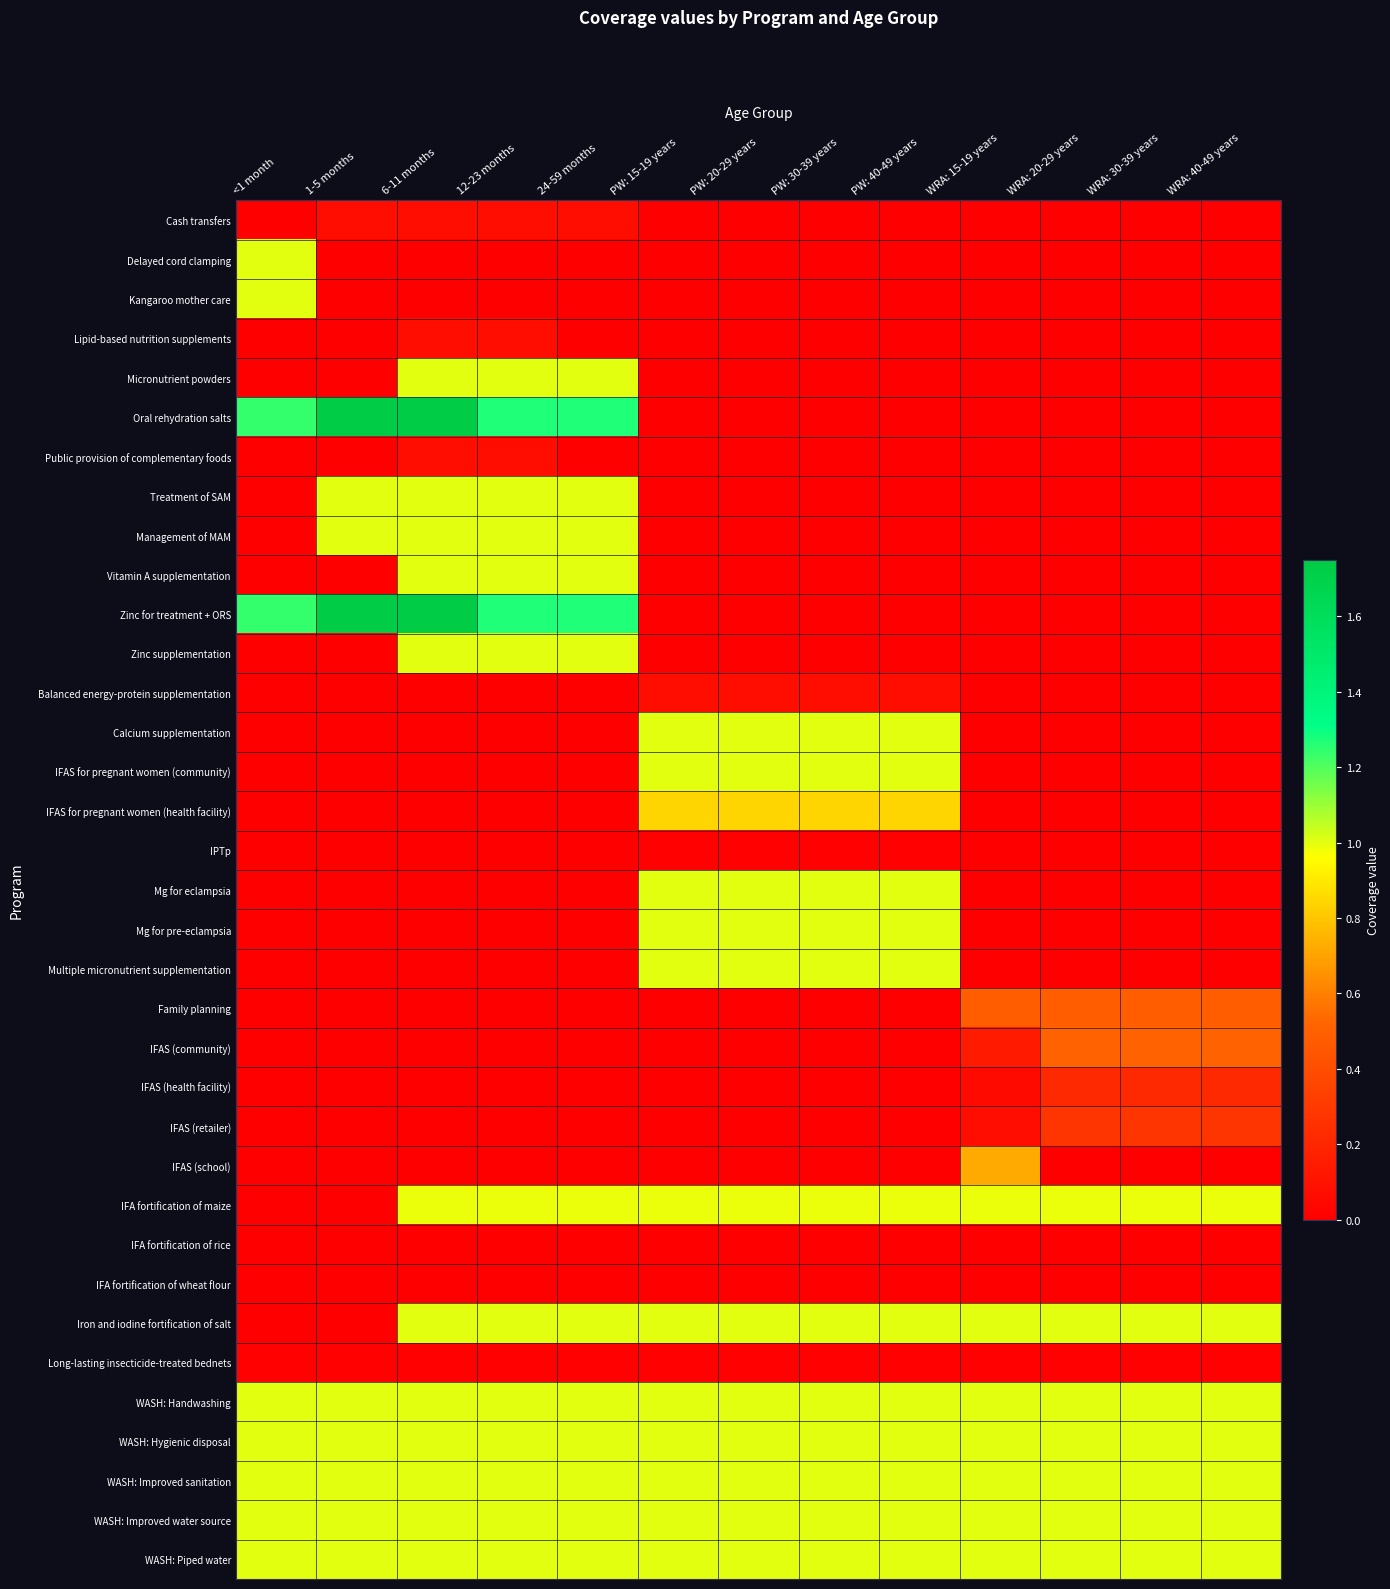

Reading right to left, extract all data points from this chart.

Cash transfers: WRA: 40-49 years=0.0	WRA: 30-39 years=0.0	WRA: 20-29 years=0.0	WRA: 15-19 years=0.0	PW: 40-49 years=0.0	PW: 30-39 years=0.0	PW: 20-29 years=0.0	PW: 15-19 years=0.0	24-59 months=0.1	12-23 months=0.1	6-11 months=0.1	1-5 months=0.1	<1 month=0.0
Delayed cord clamping: WRA: 40-49 years=0.0	WRA: 30-39 years=0.0	WRA: 20-29 years=0.0	WRA: 15-19 years=0.0	PW: 40-49 years=0.0	PW: 30-39 years=0.0	PW: 20-29 years=0.0	PW: 15-19 years=0.0	24-59 months=0.0	12-23 months=0.0	6-11 months=0.0	1-5 months=0.0	<1 month=1.0
Kangaroo mother care: WRA: 40-49 years=0.0	WRA: 30-39 years=0.0	WRA: 20-29 years=0.0	WRA: 15-19 years=0.0	PW: 40-49 years=0.0	PW: 30-39 years=0.0	PW: 20-29 years=0.0	PW: 15-19 years=0.0	24-59 months=0.0	12-23 months=0.0	6-11 months=0.0	1-5 months=0.0	<1 month=1.0
Lipid-based nutrition supplements: WRA: 40-49 years=0.0	WRA: 30-39 years=0.0	WRA: 20-29 years=0.0	WRA: 15-19 years=0.0	PW: 40-49 years=0.0	PW: 30-39 years=0.0	PW: 20-29 years=0.0	PW: 15-19 years=0.0	24-59 months=0.0	12-23 months=0.1	6-11 months=0.1	1-5 months=0.0	<1 month=0.0
Micronutrient powders: WRA: 40-49 years=0.0	WRA: 30-39 years=0.0	WRA: 20-29 years=0.0	WRA: 15-19 years=0.0	PW: 40-49 years=0.0	PW: 30-39 years=0.0	PW: 20-29 years=0.0	PW: 15-19 years=0.0	24-59 months=1.0	12-23 months=1.0	6-11 months=1.0	1-5 months=0.0	<1 month=0.0
Oral rehydration salts: WRA: 40-49 years=0.0	WRA: 30-39 years=0.0	WRA: 20-29 years=0.0	WRA: 15-19 years=0.0	PW: 40-49 years=0.0	PW: 30-39 years=0.0	PW: 20-29 years=0.0	PW: 15-19 years=0.0	24-59 months=1.3	12-23 months=1.3	6-11 months=1.7	1-5 months=1.7	<1 month=1.2
Public provision of complementary foods: WRA: 40-49 years=0.0	WRA: 30-39 years=0.0	WRA: 20-29 years=0.0	WRA: 15-19 years=0.0	PW: 40-49 years=0.0	PW: 30-39 years=0.0	PW: 20-29 years=0.0	PW: 15-19 years=0.0	24-59 months=0.0	12-23 months=0.1	6-11 months=0.1	1-5 months=0.0	<1 month=0.0
Treatment of SAM: WRA: 40-49 years=0.0	WRA: 30-39 years=0.0	WRA: 20-29 years=0.0	WRA: 15-19 years=0.0	PW: 40-49 years=0.0	PW: 30-39 years=0.0	PW: 20-29 years=0.0	PW: 15-19 years=0.0	24-59 months=1.0	12-23 months=1.0	6-11 months=1.0	1-5 months=1.0	<1 month=0.0
Management of MAM: WRA: 40-49 years=0.0	WRA: 30-39 years=0.0	WRA: 20-29 years=0.0	WRA: 15-19 years=0.0	PW: 40-49 years=0.0	PW: 30-39 years=0.0	PW: 20-29 years=0.0	PW: 15-19 years=0.0	24-59 months=1.0	12-23 months=1.0	6-11 months=1.0	1-5 months=1.0	<1 month=0.0
Vitamin A supplementation: WRA: 40-49 years=0.0	WRA: 30-39 years=0.0	WRA: 20-29 years=0.0	WRA: 15-19 years=0.0	PW: 40-49 years=0.0	PW: 30-39 years=0.0	PW: 20-29 years=0.0	PW: 15-19 years=0.0	24-59 months=1.0	12-23 months=1.0	6-11 months=1.0	1-5 months=0.0	<1 month=0.0
Zinc for treatment + ORS: WRA: 40-49 years=0.0	WRA: 30-39 years=0.0	WRA: 20-29 years=0.0	WRA: 15-19 years=0.0	PW: 40-49 years=0.0	PW: 30-39 years=0.0	PW: 20-29 years=0.0	PW: 15-19 years=0.0	24-59 months=1.3	12-23 months=1.3	6-11 months=1.7	1-5 months=1.7	<1 month=1.2
Zinc supplementation: WRA: 40-49 years=0.0	WRA: 30-39 years=0.0	WRA: 20-29 years=0.0	WRA: 15-19 years=0.0	PW: 40-49 years=0.0	PW: 30-39 years=0.0	PW: 20-29 years=0.0	PW: 15-19 years=0.0	24-59 months=1.0	12-23 months=1.0	6-11 months=1.0	1-5 months=0.0	<1 month=0.0
Balanced energy-protein supplementation: WRA: 40-49 years=0.0	WRA: 30-39 years=0.0	WRA: 20-29 years=0.0	WRA: 15-19 years=0.0	PW: 40-49 years=0.1	PW: 30-39 years=0.1	PW: 20-29 years=0.1	PW: 15-19 years=0.1	24-59 months=0.0	12-23 months=0.0	6-11 months=0.0	1-5 months=0.0	<1 month=0.0
Calcium supplementation: WRA: 40-49 years=0.0	WRA: 30-39 years=0.0	WRA: 20-29 years=0.0	WRA: 15-19 years=0.0	PW: 40-49 years=1.0	PW: 30-39 years=1.0	PW: 20-29 years=1.0	PW: 15-19 years=1.0	24-59 months=0.0	12-23 months=0.0	6-11 months=0.0	1-5 months=0.0	<1 month=0.0
IFAS for pregnant women (community): WRA: 40-49 years=0.0	WRA: 30-39 years=0.0	WRA: 20-29 years=0.0	WRA: 15-19 years=0.0	PW: 40-49 years=1.0	PW: 30-39 years=1.0	PW: 20-29 years=1.0	PW: 15-19 years=1.0	24-59 months=0.0	12-23 months=0.0	6-11 months=0.0	1-5 months=0.0	<1 month=0.0
IFAS for pregnant women (health facility): WRA: 40-49 years=0.0	WRA: 30-39 years=0.0	WRA: 20-29 years=0.0	WRA: 15-19 years=0.0	PW: 40-49 years=0.8	PW: 30-39 years=0.8	PW: 20-29 years=0.8	PW: 15-19 years=0.8	24-59 months=0.0	12-23 months=0.0	6-11 months=0.0	1-5 months=0.0	<1 month=0.0
IPTp: WRA: 40-49 years=0.0	WRA: 30-39 years=0.0	WRA: 20-29 years=0.0	WRA: 15-19 years=0.0	PW: 40-49 years=0.0	PW: 30-39 years=0.0	PW: 20-29 years=0.0	PW: 15-19 years=0.0	24-59 months=0.0	12-23 months=0.0	6-11 months=0.0	1-5 months=0.0	<1 month=0.0
Mg for eclampsia: WRA: 40-49 years=0.0	WRA: 30-39 years=0.0	WRA: 20-29 years=0.0	WRA: 15-19 years=0.0	PW: 40-49 years=1.0	PW: 30-39 years=1.0	PW: 20-29 years=1.0	PW: 15-19 years=1.0	24-59 months=0.0	12-23 months=0.0	6-11 months=0.0	1-5 months=0.0	<1 month=0.0
Mg for pre-eclampsia: WRA: 40-49 years=0.0	WRA: 30-39 years=0.0	WRA: 20-29 years=0.0	WRA: 15-19 years=0.0	PW: 40-49 years=1.0	PW: 30-39 years=1.0	PW: 20-29 years=1.0	PW: 15-19 years=1.0	24-59 months=0.0	12-23 months=0.0	6-11 months=0.0	1-5 months=0.0	<1 month=0.0
Multiple micronutrient supplementation: WRA: 40-49 years=0.0	WRA: 30-39 years=0.0	WRA: 20-29 years=0.0	WRA: 15-19 years=0.0	PW: 40-49 years=1.0	PW: 30-39 years=1.0	PW: 20-29 years=1.0	PW: 15-19 years=1.0	24-59 months=0.0	12-23 months=0.0	6-11 months=0.0	1-5 months=0.0	<1 month=0.0
Family planning: WRA: 40-49 years=0.5	WRA: 30-39 years=0.5	WRA: 20-29 years=0.5	WRA: 15-19 years=0.5	PW: 40-49 years=0.0	PW: 30-39 years=0.0	PW: 20-29 years=0.0	PW: 15-19 years=0.0	24-59 months=0.0	12-23 months=0.0	6-11 months=0.0	1-5 months=0.0	<1 month=0.0
IFAS (community): WRA: 40-49 years=0.5	WRA: 30-39 years=0.5	WRA: 20-29 years=0.5	WRA: 15-19 years=0.1	PW: 40-49 years=0.0	PW: 30-39 years=0.0	PW: 20-29 years=0.0	PW: 15-19 years=0.0	24-59 months=0.0	12-23 months=0.0	6-11 months=0.0	1-5 months=0.0	<1 month=0.0
IFAS (health facility): WRA: 40-49 years=0.2	WRA: 30-39 years=0.2	WRA: 20-29 years=0.2	WRA: 15-19 years=0.1	PW: 40-49 years=0.0	PW: 30-39 years=0.0	PW: 20-29 years=0.0	PW: 15-19 years=0.0	24-59 months=0.0	12-23 months=0.0	6-11 months=0.0	1-5 months=0.0	<1 month=0.0
IFAS (retailer): WRA: 40-49 years=0.3	WRA: 30-39 years=0.3	WRA: 20-29 years=0.3	WRA: 15-19 years=0.1	PW: 40-49 years=0.0	PW: 30-39 years=0.0	PW: 20-29 years=0.0	PW: 15-19 years=0.0	24-59 months=0.0	12-23 months=0.0	6-11 months=0.0	1-5 months=0.0	<1 month=0.0
IFAS (school): WRA: 40-49 years=0.0	WRA: 30-39 years=0.0	WRA: 20-29 years=0.0	WRA: 15-19 years=0.7	PW: 40-49 years=0.0	PW: 30-39 years=0.0	PW: 20-29 years=0.0	PW: 15-19 years=0.0	24-59 months=0.0	12-23 months=0.0	6-11 months=0.0	1-5 months=0.0	<1 month=0.0
IFA fortification of maize: WRA: 40-49 years=1.0	WRA: 30-39 years=1.0	WRA: 20-29 years=1.0	WRA: 15-19 years=1.0	PW: 40-49 years=1.0	PW: 30-39 years=1.0	PW: 20-29 years=1.0	PW: 15-19 years=1.0	24-59 months=1.0	12-23 months=1.0	6-11 months=1.0	1-5 months=0.0	<1 month=0.0
IFA fortification of rice: WRA: 40-49 years=0.0	WRA: 30-39 years=0.0	WRA: 20-29 years=0.0	WRA: 15-19 years=0.0	PW: 40-49 years=0.0	PW: 30-39 years=0.0	PW: 20-29 years=0.0	PW: 15-19 years=0.0	24-59 months=0.0	12-23 months=0.0	6-11 months=0.0	1-5 months=0.0	<1 month=0.0
IFA fortification of wheat flour: WRA: 40-49 years=0.0	WRA: 30-39 years=0.0	WRA: 20-29 years=0.0	WRA: 15-19 years=0.0	PW: 40-49 years=0.0	PW: 30-39 years=0.0	PW: 20-29 years=0.0	PW: 15-19 years=0.0	24-59 months=0.0	12-23 months=0.0	6-11 months=0.0	1-5 months=0.0	<1 month=0.0
Iron and iodine fortification of salt: WRA: 40-49 years=1.0	WRA: 30-39 years=1.0	WRA: 20-29 years=1.0	WRA: 15-19 years=1.0	PW: 40-49 years=1.0	PW: 30-39 years=1.0	PW: 20-29 years=1.0	PW: 15-19 years=1.0	24-59 months=1.0	12-23 months=1.0	6-11 months=1.0	1-5 months=0.0	<1 month=0.0
Long-lasting insecticide-treated bednets: WRA: 40-49 years=0.0	WRA: 30-39 years=0.0	WRA: 20-29 years=0.0	WRA: 15-19 years=0.0	PW: 40-49 years=0.0	PW: 30-39 years=0.0	PW: 20-29 years=0.0	PW: 15-19 years=0.0	24-59 months=0.0	12-23 months=0.0	6-11 months=0.0	1-5 months=0.0	<1 month=0.0
WASH: Handwashing: WRA: 40-49 years=1.0	WRA: 30-39 years=1.0	WRA: 20-29 years=1.0	WRA: 15-19 years=1.0	PW: 40-49 years=1.0	PW: 30-39 years=1.0	PW: 20-29 years=1.0	PW: 15-19 years=1.0	24-59 months=1.0	12-23 months=1.0	6-11 months=1.0	1-5 months=1.0	<1 month=1.0
WASH: Hygienic disposal: WRA: 40-49 years=1.0	WRA: 30-39 years=1.0	WRA: 20-29 years=1.0	WRA: 15-19 years=1.0	PW: 40-49 years=1.0	PW: 30-39 years=1.0	PW: 20-29 years=1.0	PW: 15-19 years=1.0	24-59 months=1.0	12-23 months=1.0	6-11 months=1.0	1-5 months=1.0	<1 month=1.0
WASH: Improved sanitation: WRA: 40-49 years=1.0	WRA: 30-39 years=1.0	WRA: 20-29 years=1.0	WRA: 15-19 years=1.0	PW: 40-49 years=1.0	PW: 30-39 years=1.0	PW: 20-29 years=1.0	PW: 15-19 years=1.0	24-59 months=1.0	12-23 months=1.0	6-11 months=1.0	1-5 months=1.0	<1 month=1.0
WASH: Improved water source: WRA: 40-49 years=1.0	WRA: 30-39 years=1.0	WRA: 20-29 years=1.0	WRA: 15-19 years=1.0	PW: 40-49 years=1.0	PW: 30-39 years=1.0	PW: 20-29 years=1.0	PW: 15-19 years=1.0	24-59 months=1.0	12-23 months=1.0	6-11 months=1.0	1-5 months=1.0	<1 month=1.0
WASH: Piped water: WRA: 40-49 years=1.0	WRA: 30-39 years=1.0	WRA: 20-29 years=1.0	WRA: 15-19 years=1.0	PW: 40-49 years=1.0	PW: 30-39 years=1.0	PW: 20-29 years=1.0	PW: 15-19 years=1.0	24-59 months=1.0	12-23 months=1.0	6-11 months=1.0	1-5 months=1.0	<1 month=1.0